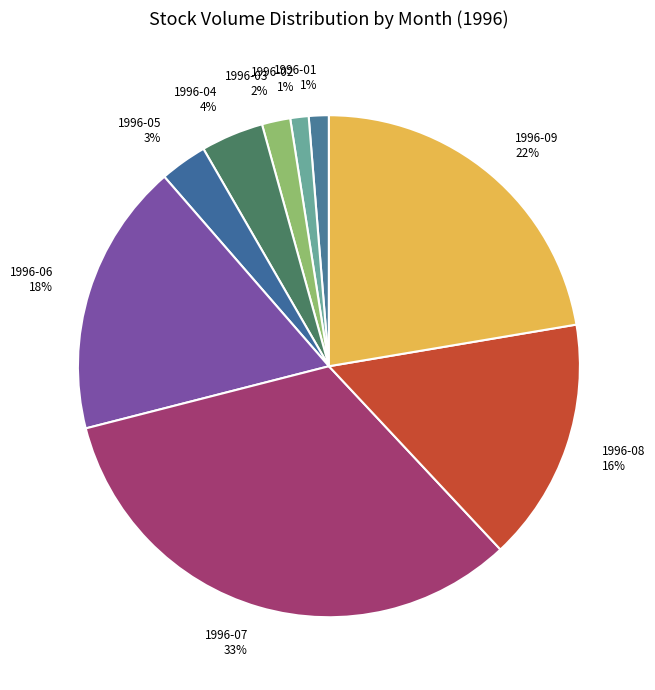

Approximately how many times larger is the value at 1996-03 compared to 1996-04?

0.5